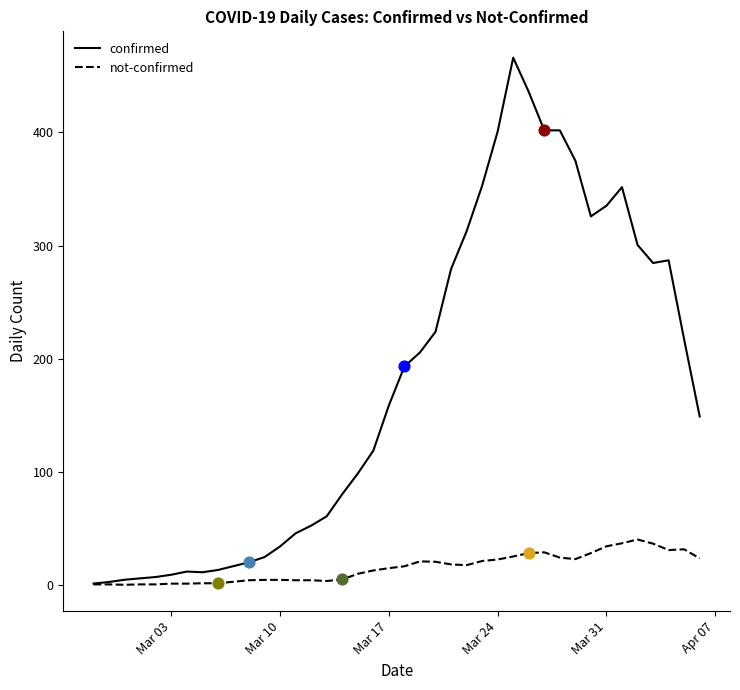

What are all the series names shown in the legend?

confirmed, not-confirmed